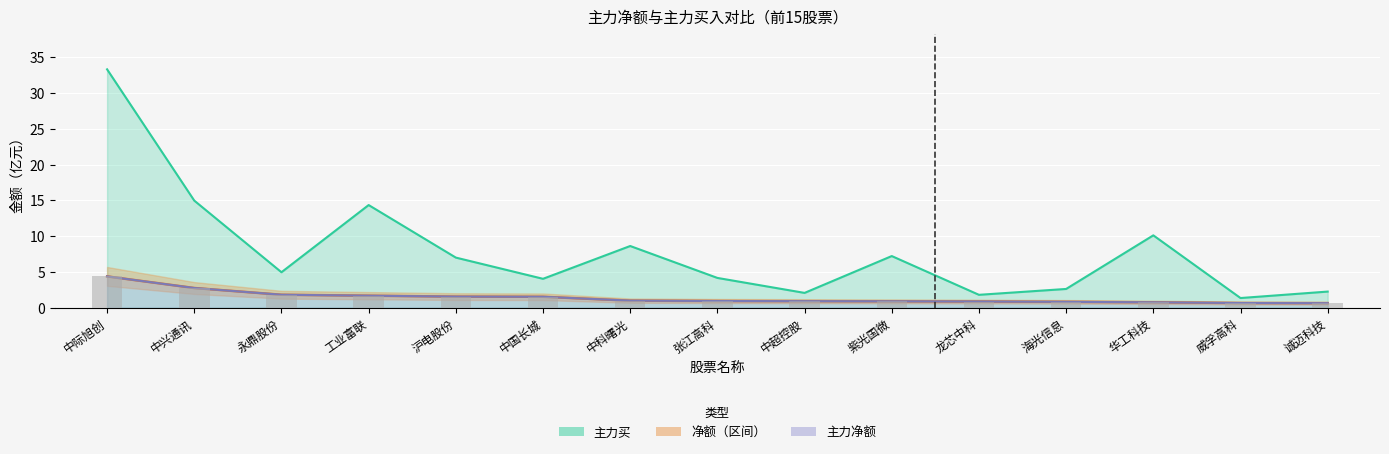

Rank the series at 华工科技 from highest to lowest value.

主力买, 净额, 主力净额